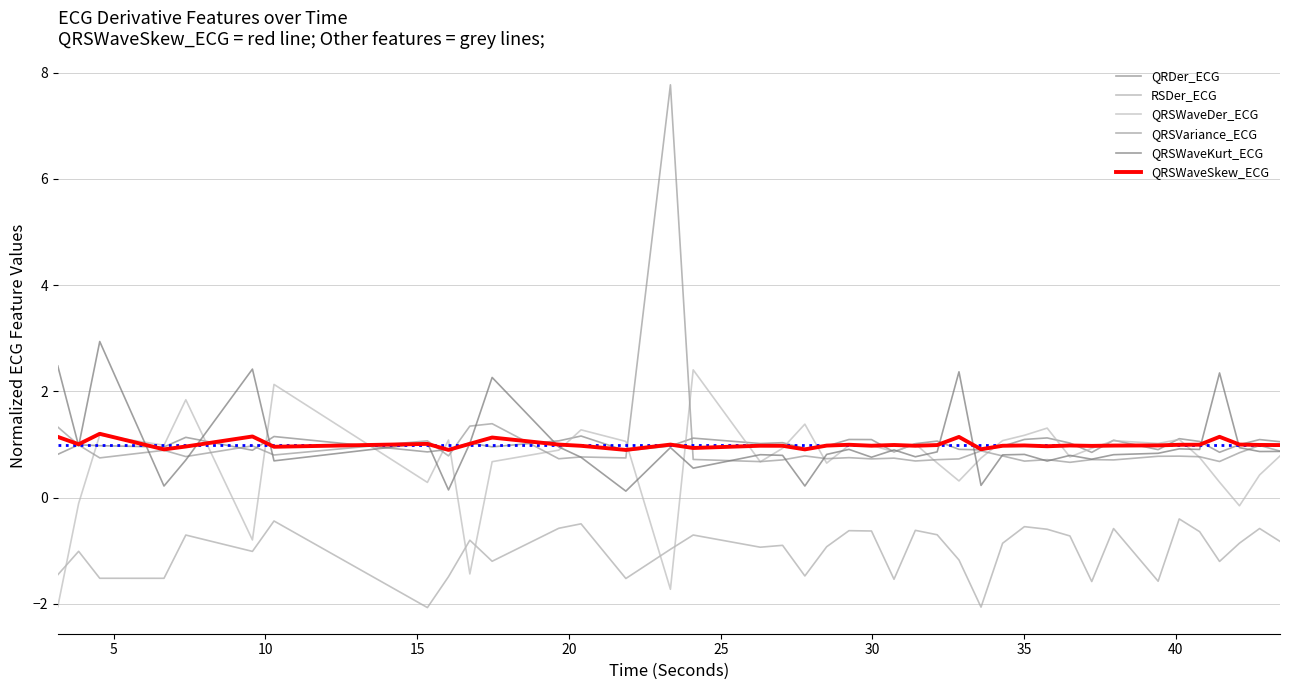

What is the difference between the maximum and minimum values in the QRSWaveDer_ECG series?

4.5